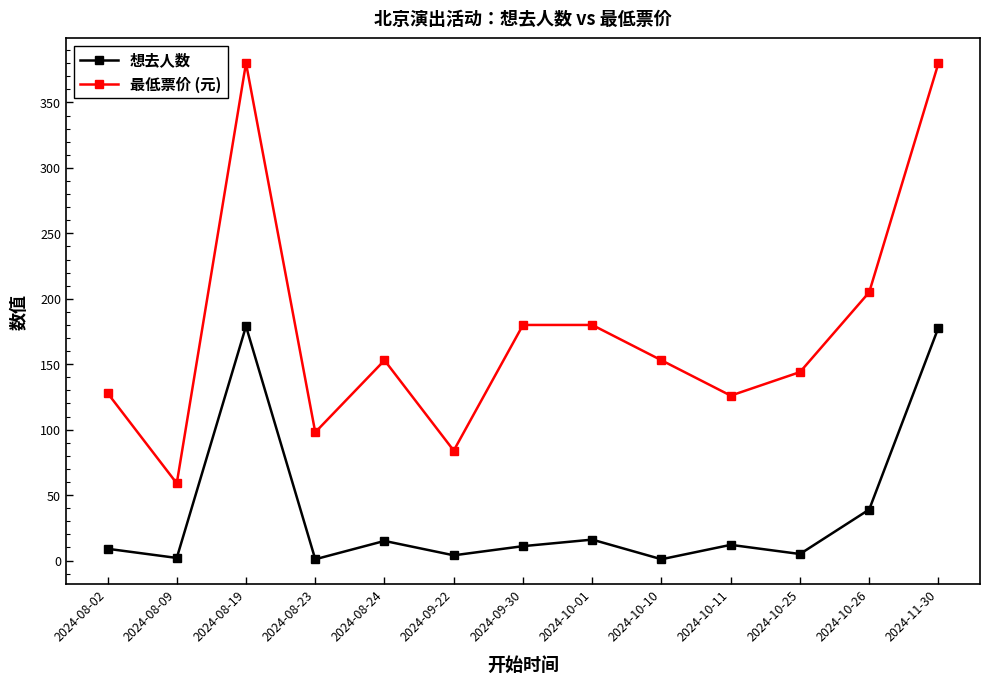

Which series has the widest spread of values?

最低票价 (元)